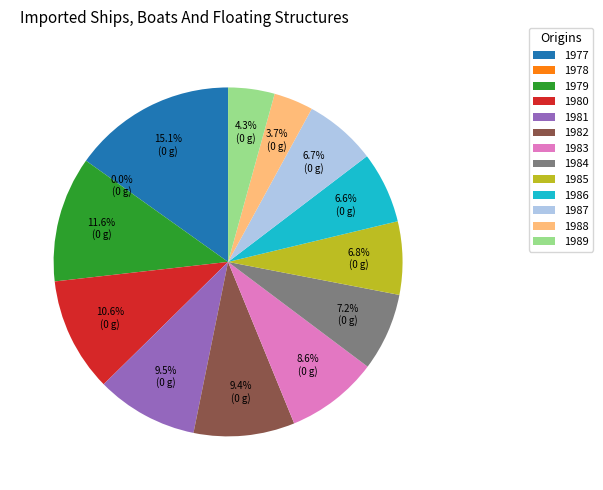

Combined, what portion of the pie is 1978 and 1979?

11.6%